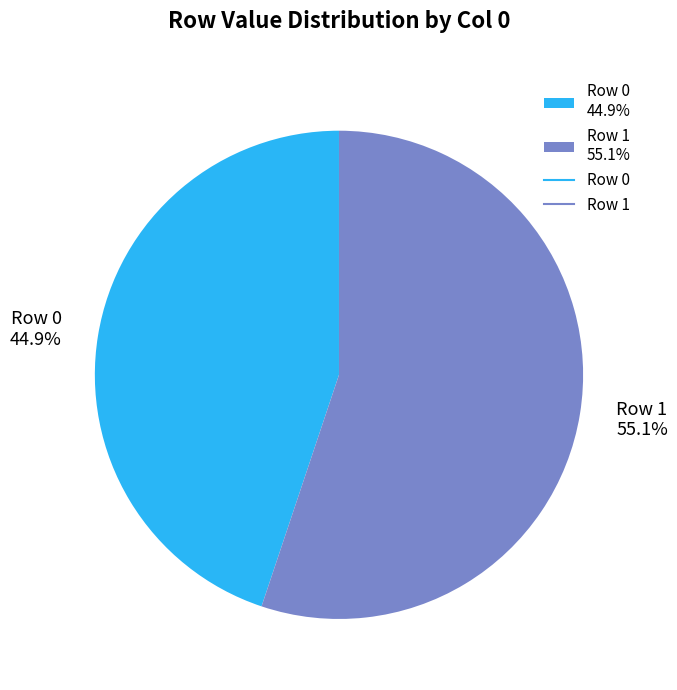

Do Row 0 44.9% and Row 1 55.1% together represent more than half of the pie?

Yes